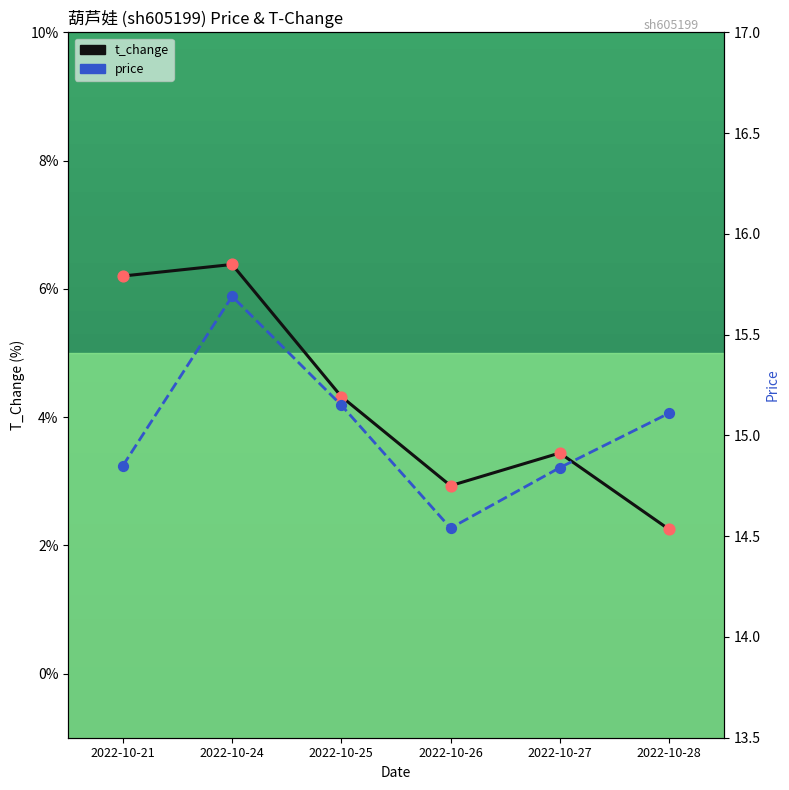

Which series has the largest total across all categories?

price